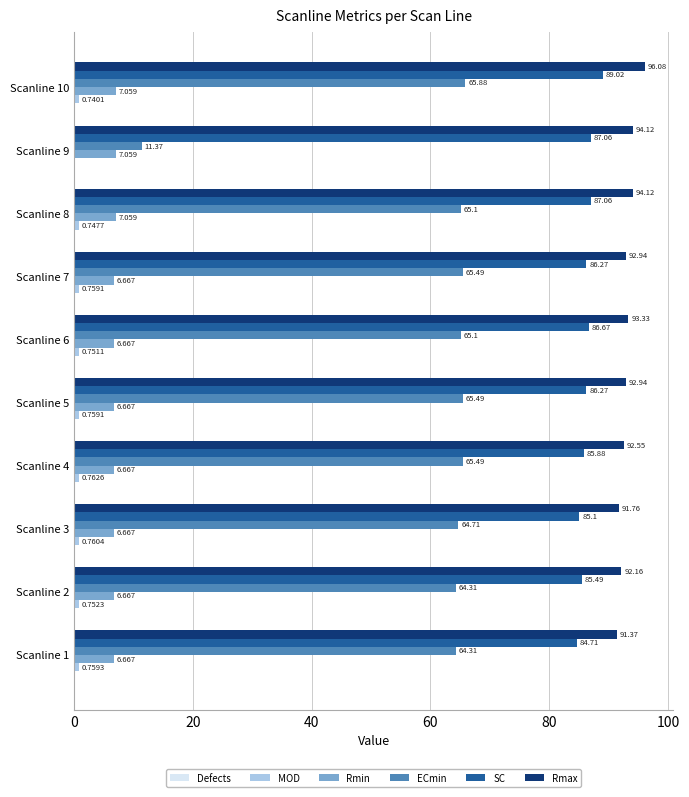

Is the value of ECmin at Scanline 2 greater than the value of Rmax at Scanline 6?

No